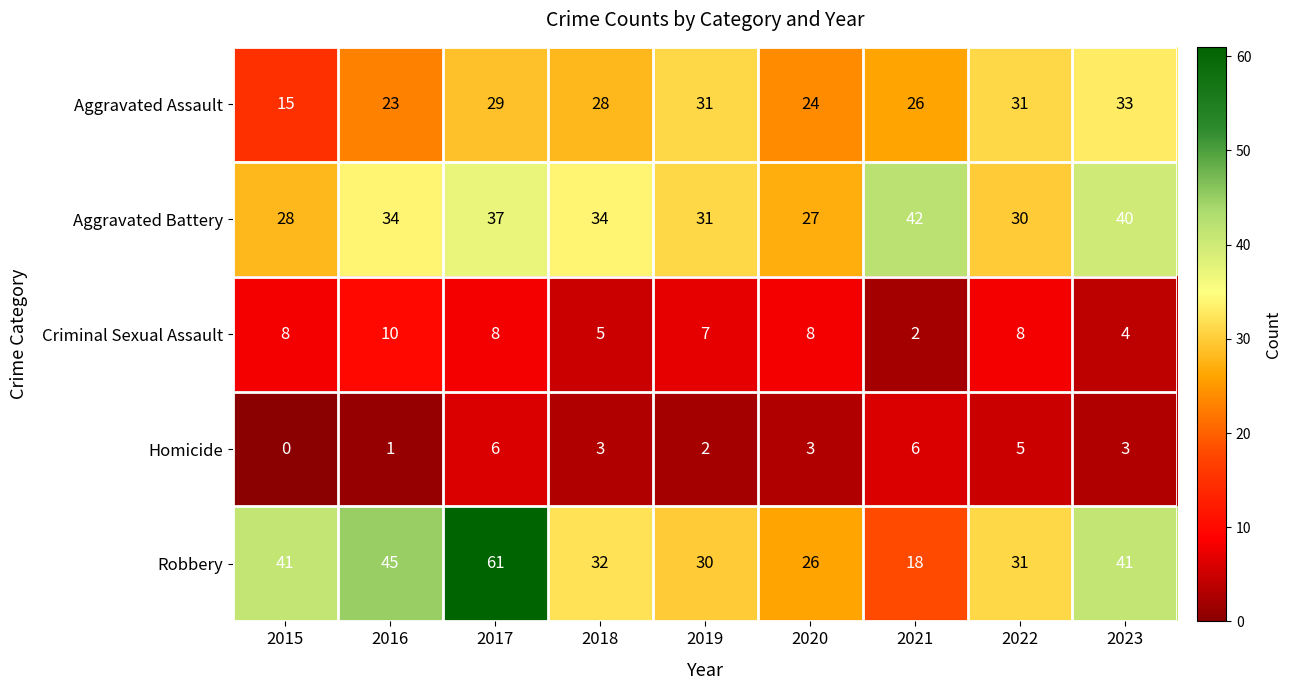

What is the approximate value of Aggravated Battery at 2022, to the nearest 5?

30